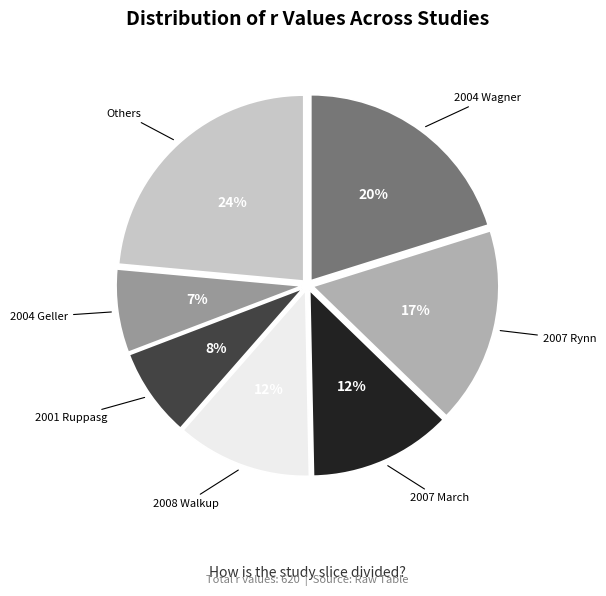

Which has a higher value, 2007 March or 2004 Wagner?

2004 Wagner